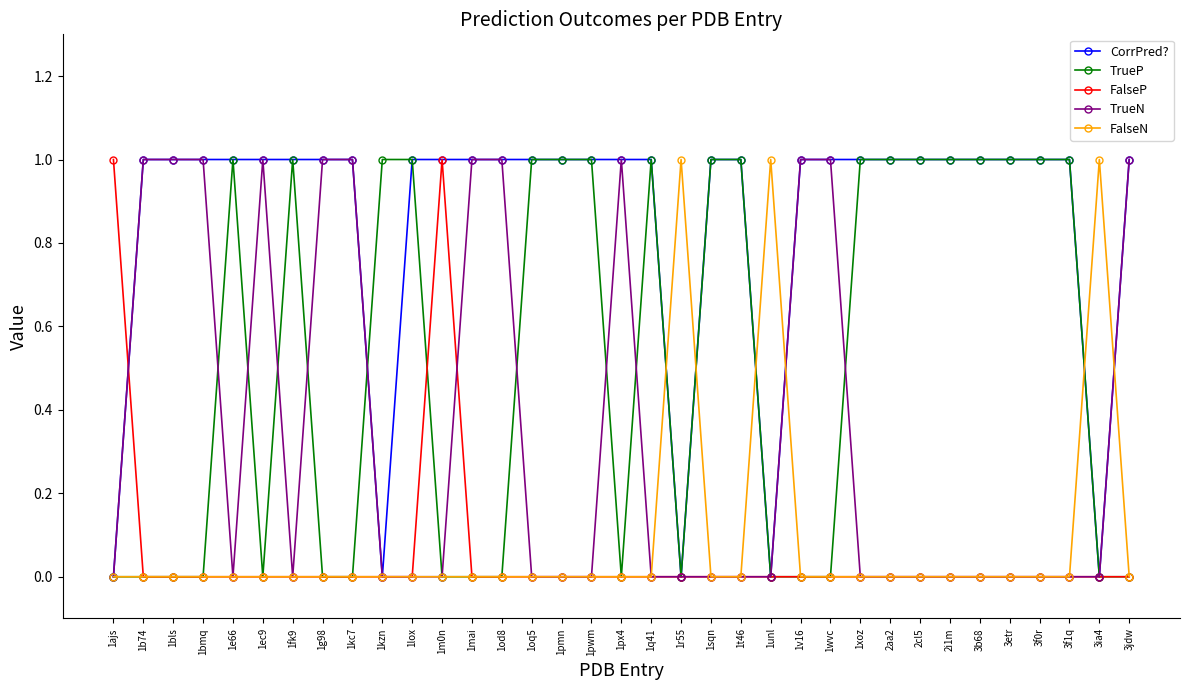

What is the difference between the highest and lowest values at 3jdw?

1